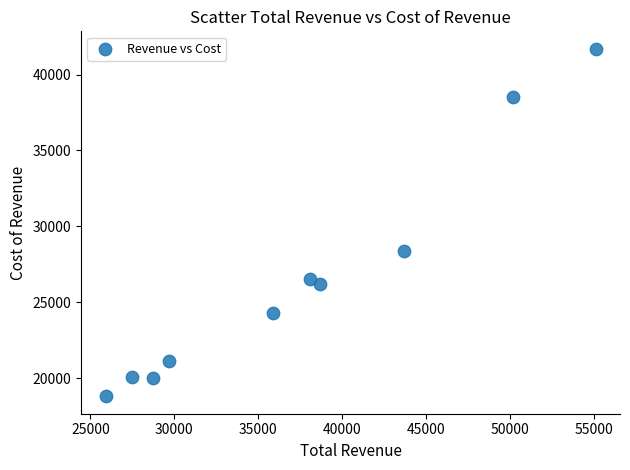

What Y value in the scatter plot is closest to 30250?

28400